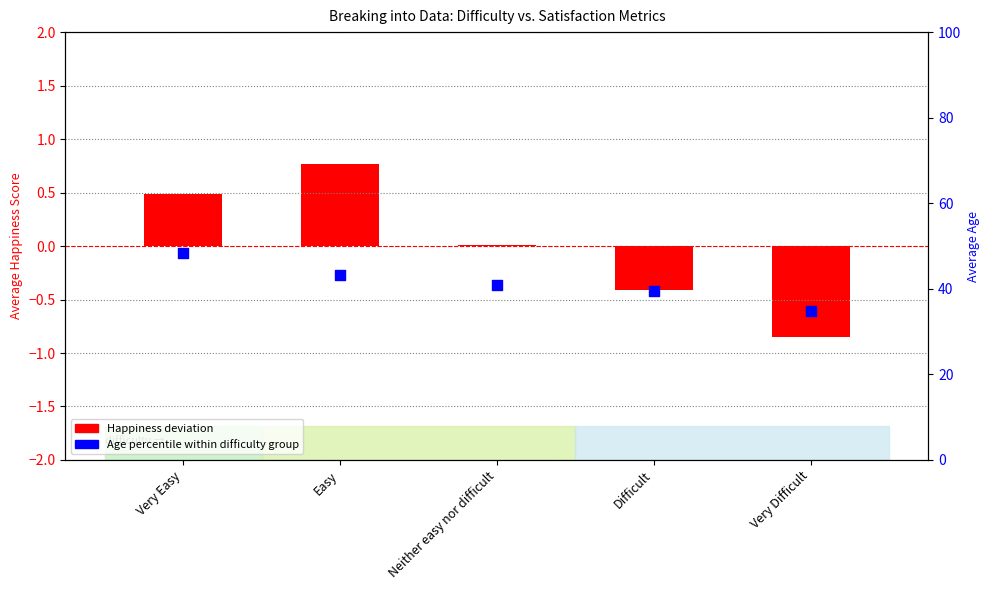

Is the value of Age Percentile at Very Difficult greater than the value of Happiness (centered) at Very Difficult?

Yes